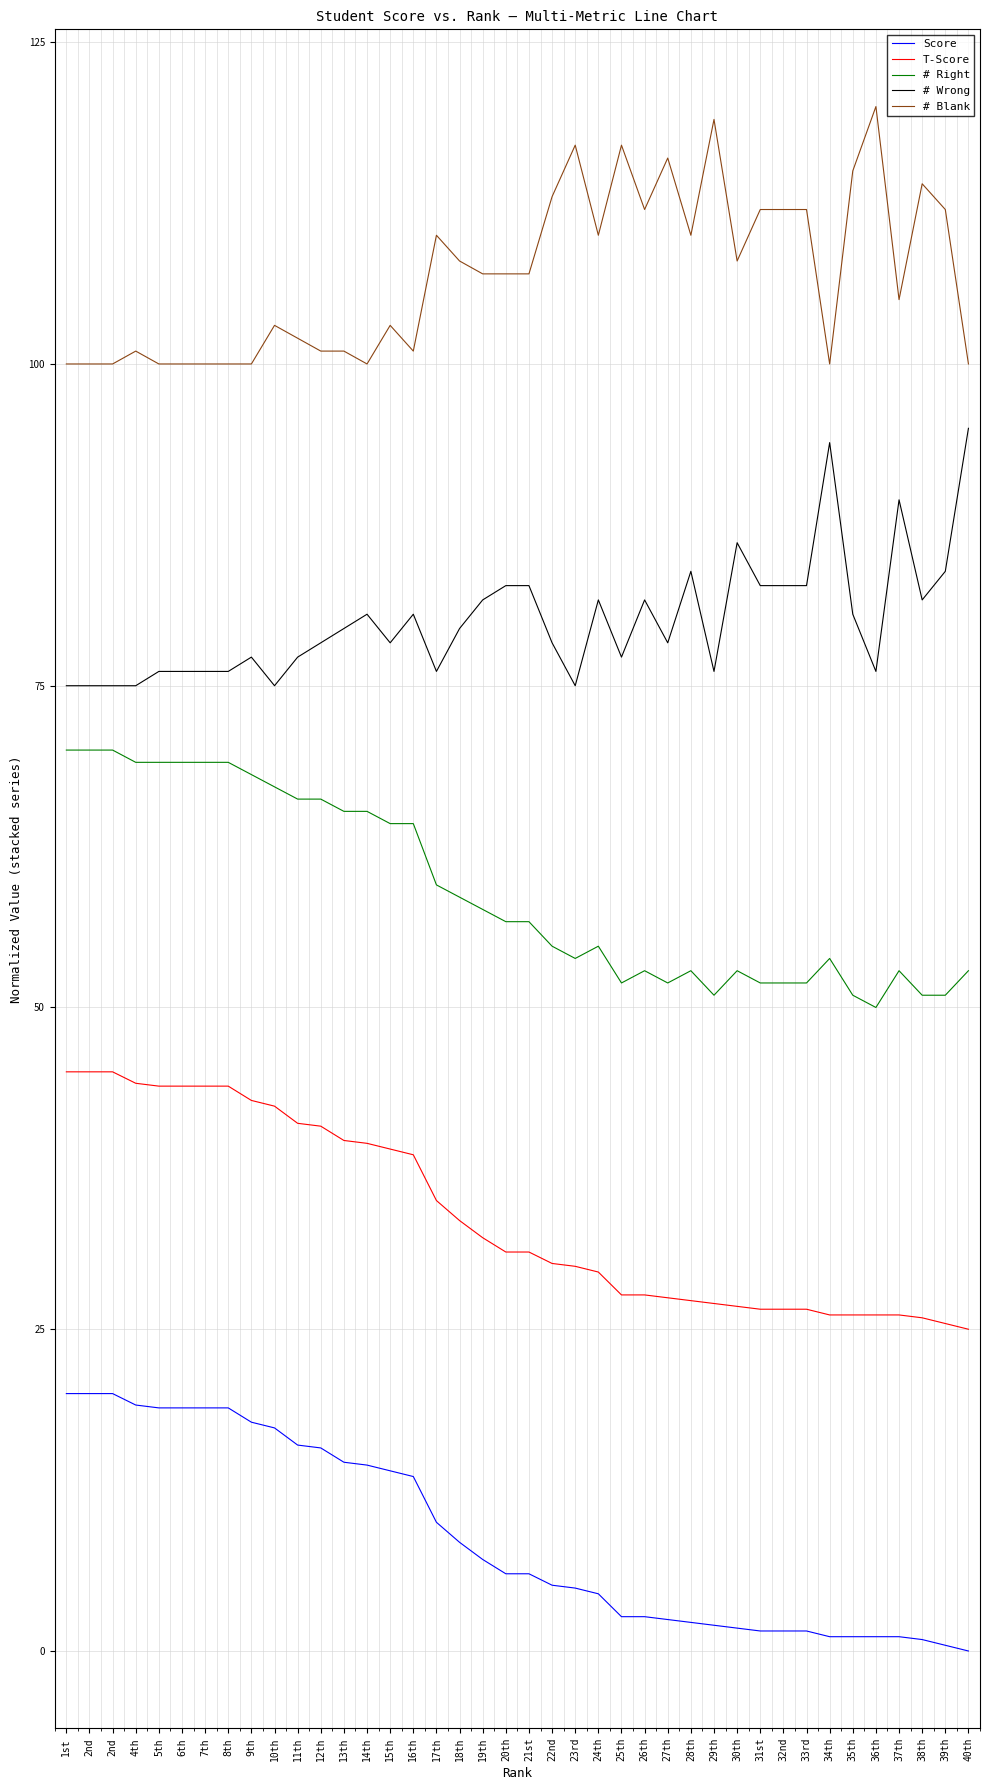

At how many categories does at least one series exceed 111?

13